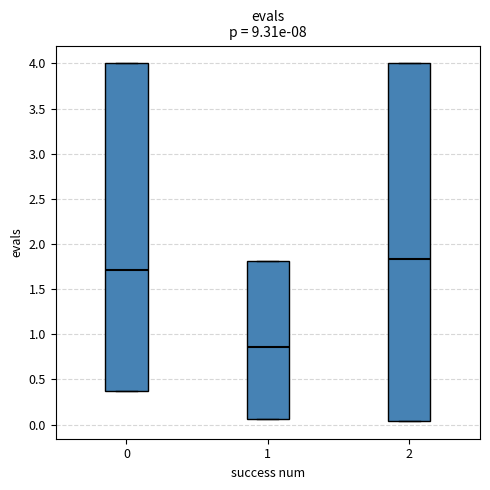

Reading left to right, read every box against the y-axis: the position of its median line, the range the box covers, and the ends of its whiskers. The values are not printed on the chart, so give them approximately, as read against the axis.

0: median 1.70, box 0.35 to 4.00, whiskers 0.35 to 4.00
1: median 0.85, box 0.05 to 1.80, whiskers 0.05 to 1.80
2: median 1.85, box 0.05 to 4.00, whiskers 0.05 to 4.00